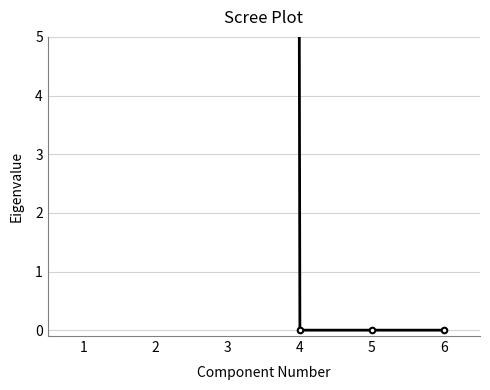

At which category does the chart reach its minimum across all series?

4